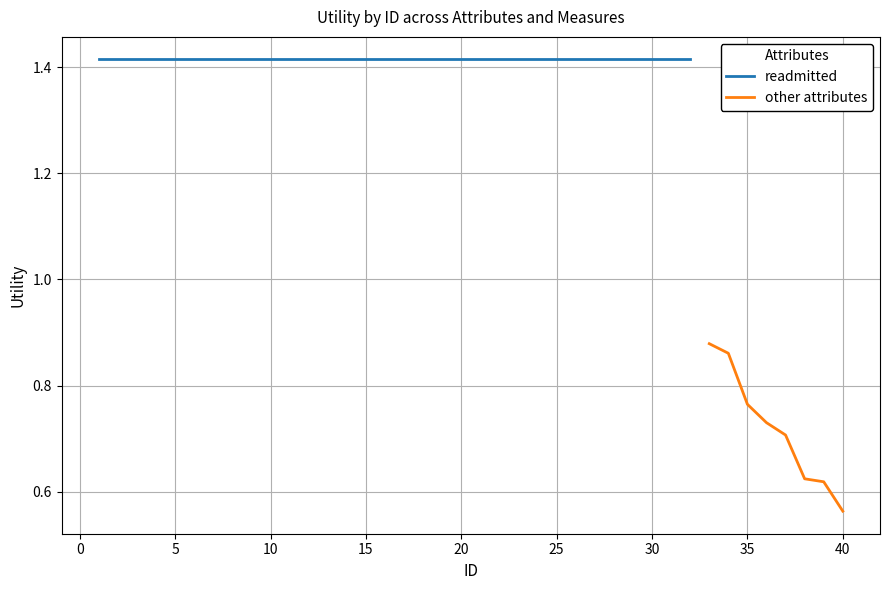

How many categories are shown in the chart?

40